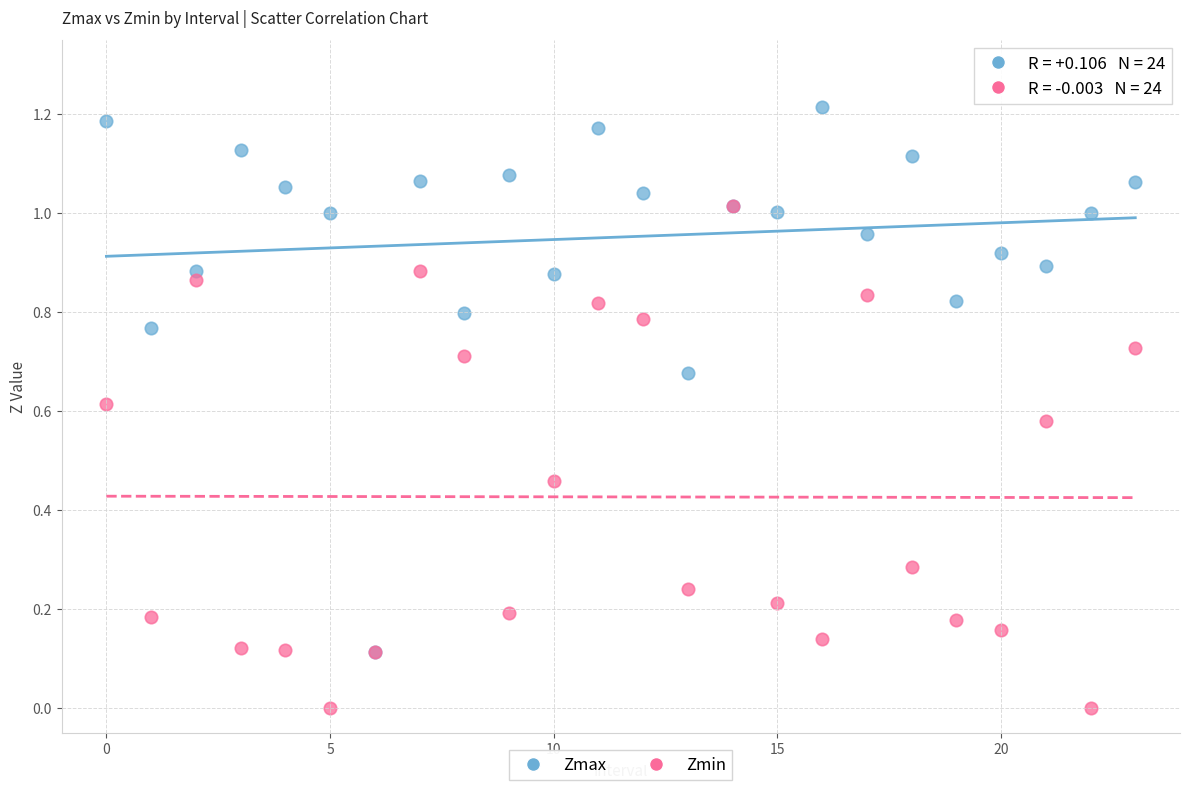

Which series reaches the minimum Y coordinate?

Zmin